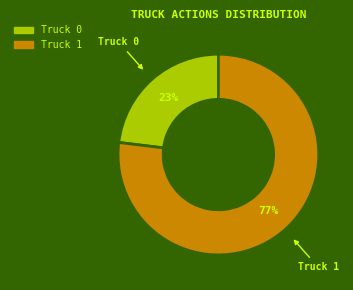

To the nearest percent, what percentage of the pie is Truck 0?

23%